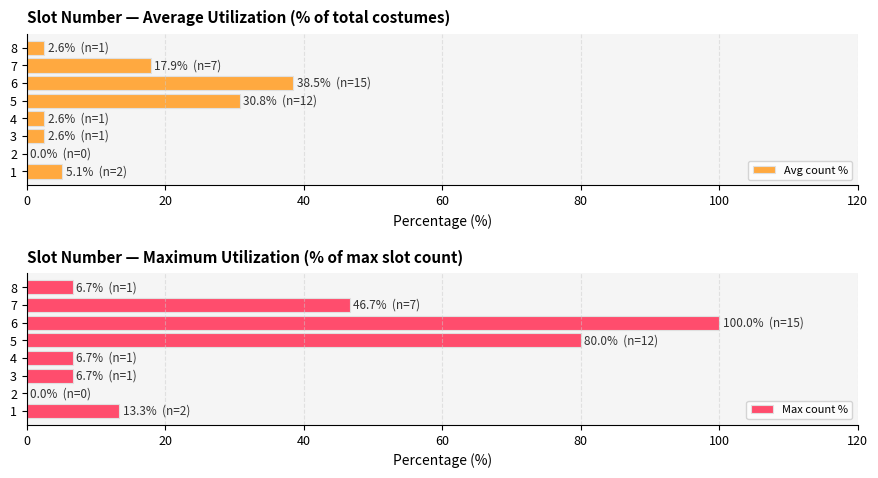

At how many categories does at least one series exceed 12?

4